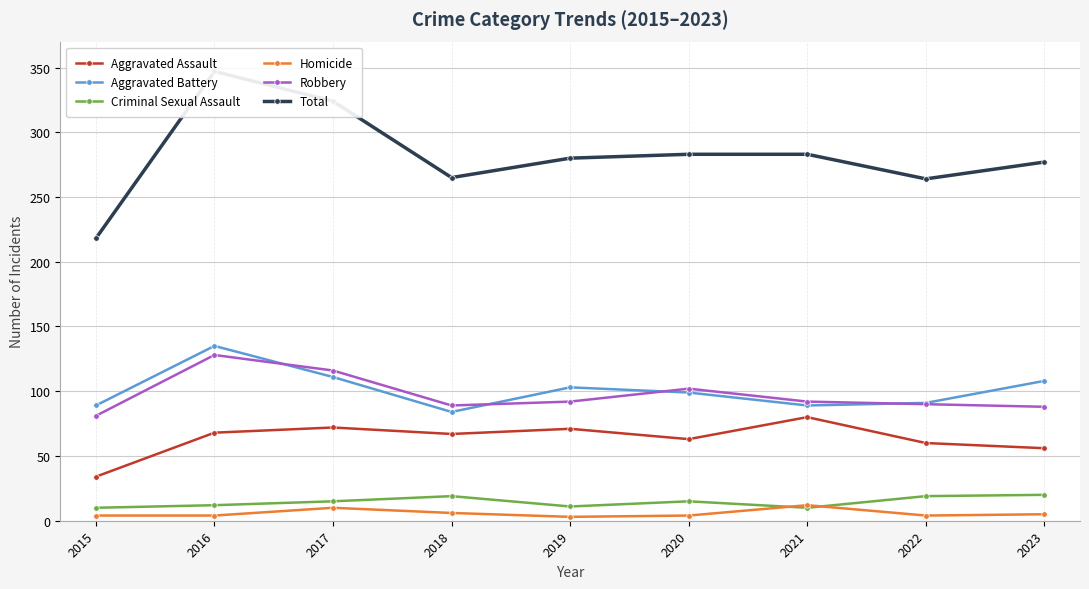

The value of Criminal Sexual Assault at 2023 is 20. True or false?

True